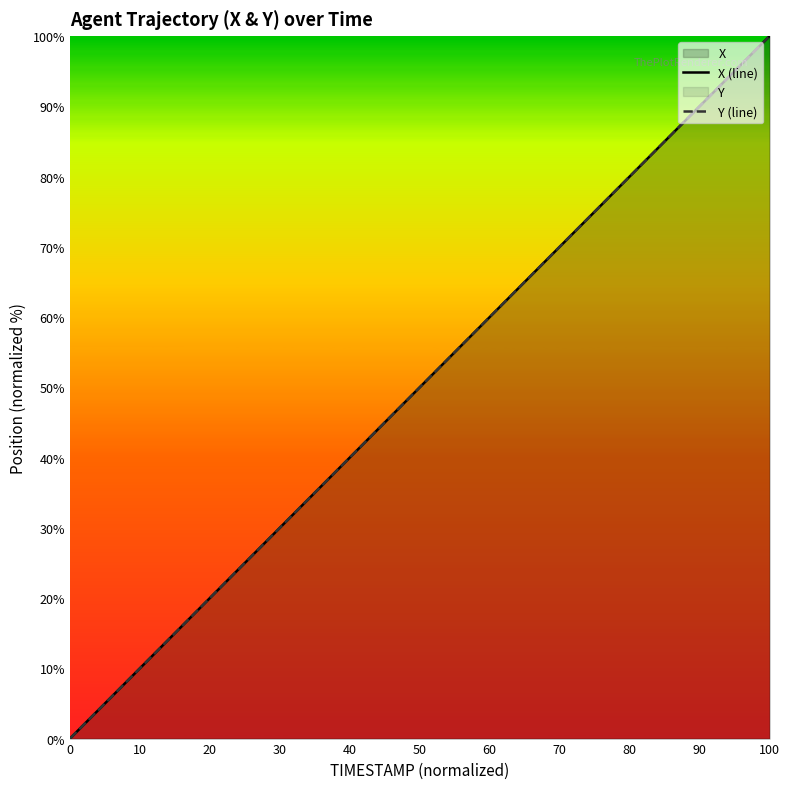

Rank the series by their maximum value, from lowest to highest.

X (line), Y (line)